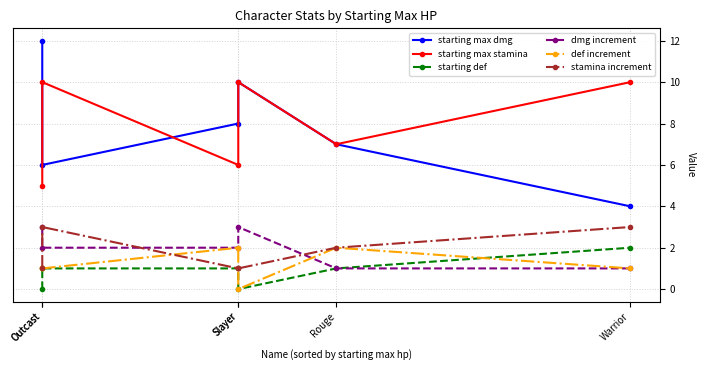

True or false: def increment and starting max stamina cross at least once.

False